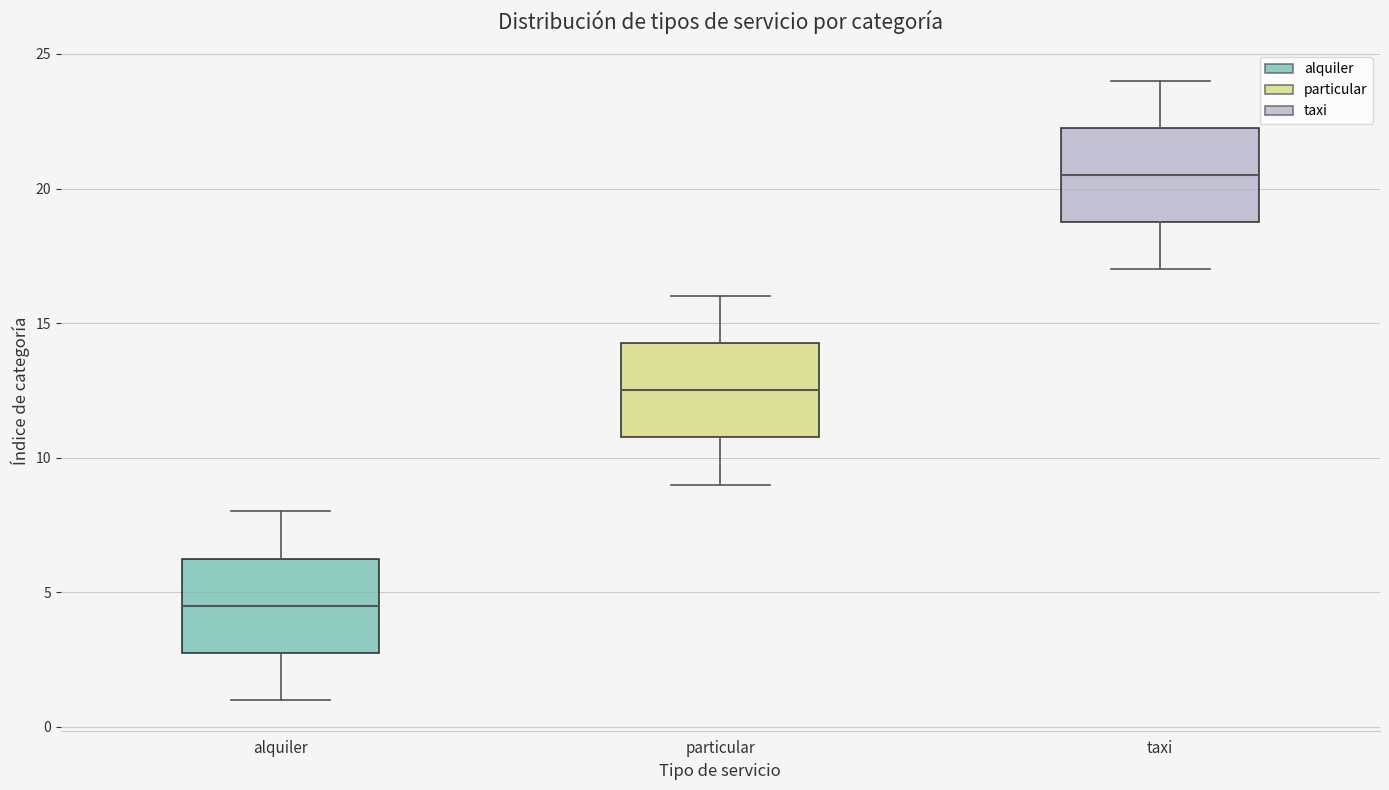

Reading left to right, transcribe this box plot: for each box, give where its median line is, the range the box spans, and where its two whiskers end, as read against the y-axis. The values are not printed on the chart, so give them approximately, as read against the axis.

alquiler: median 4.5, box 3.0 to 6.5, whiskers 1.0 to 8.0
particular: median 12.5, box 11.0 to 14.5, whiskers 9.0 to 16.0
taxi: median 20.5, box 19.0 to 22.5, whiskers 17.0 to 24.0